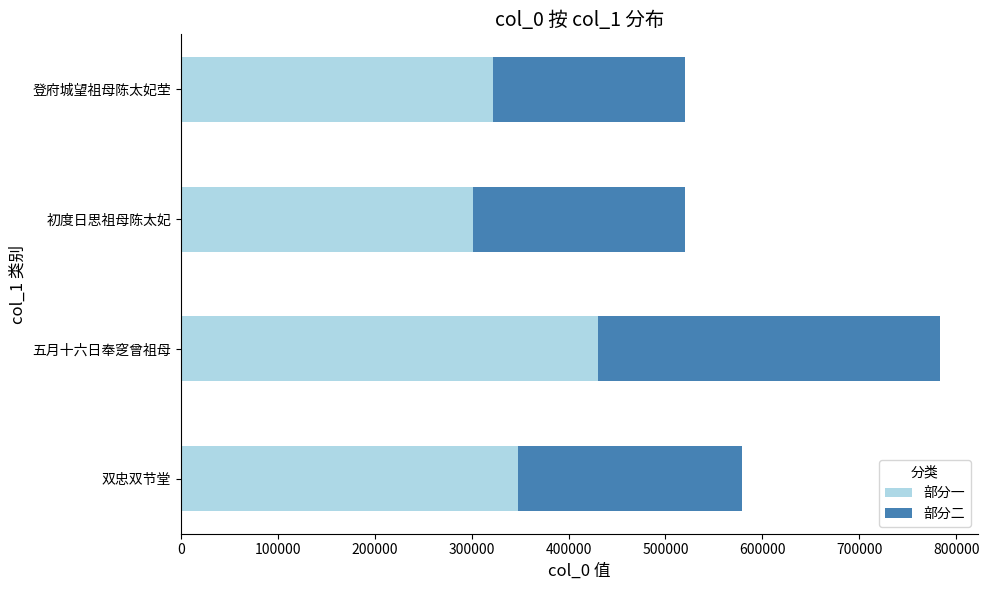

How many values are below 578890?

2